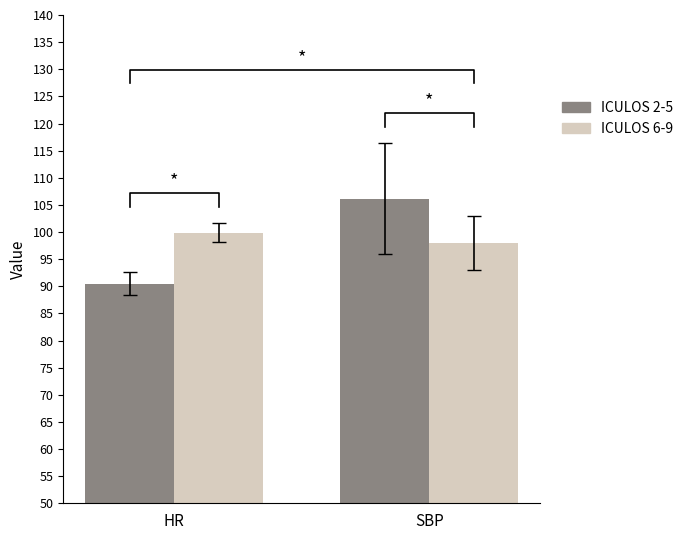

What is the sum of all ICULOS 2-5 values?

196.6